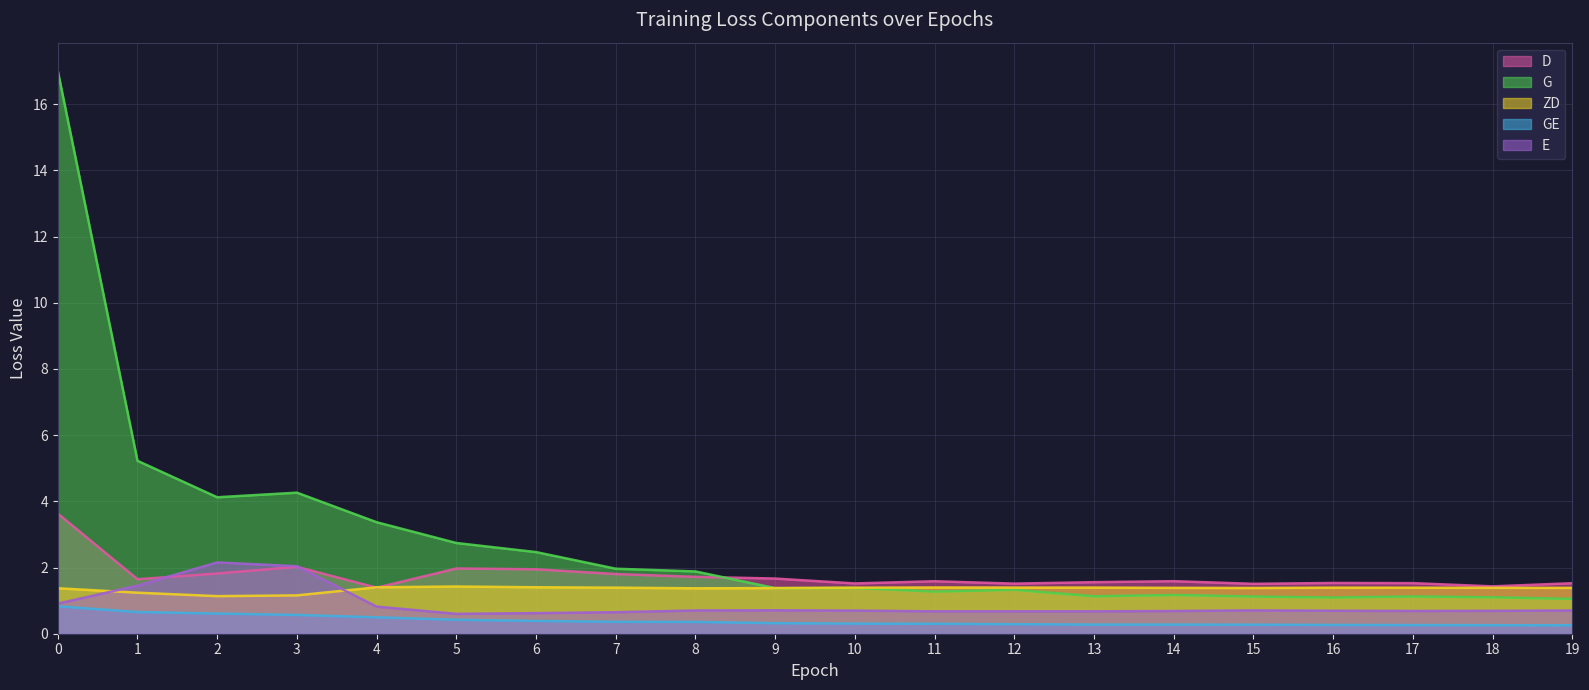

What is the total value across all series at 5?

7.2